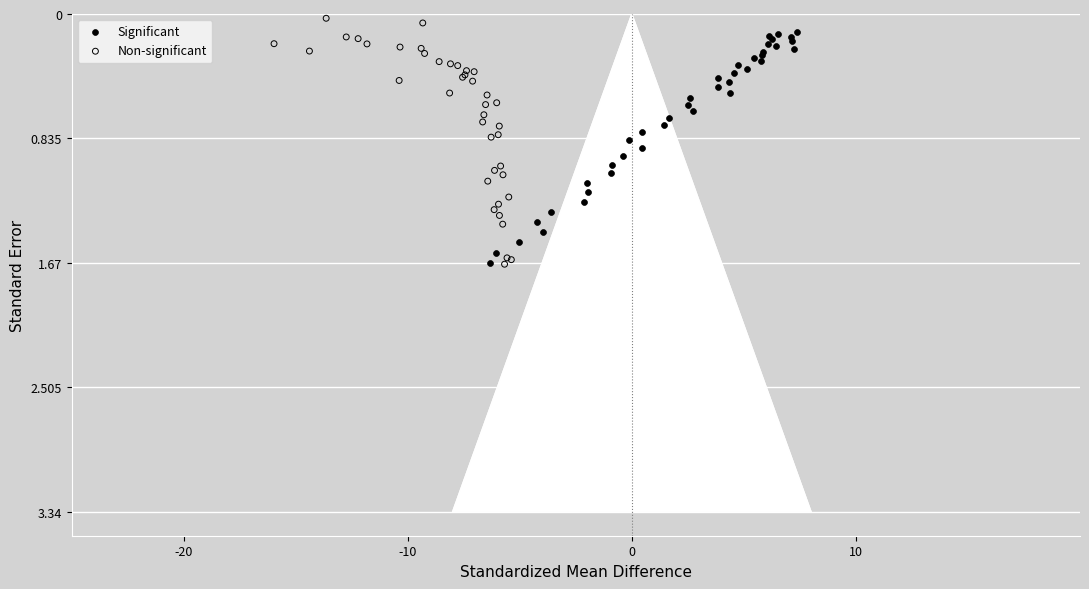

Which series has the widest spread of Y values?

Non-significant